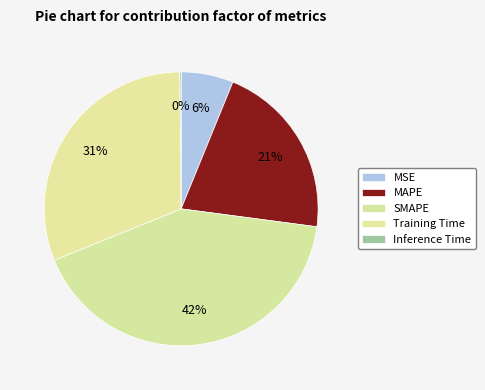

Which slice is the largest?

SMAPE